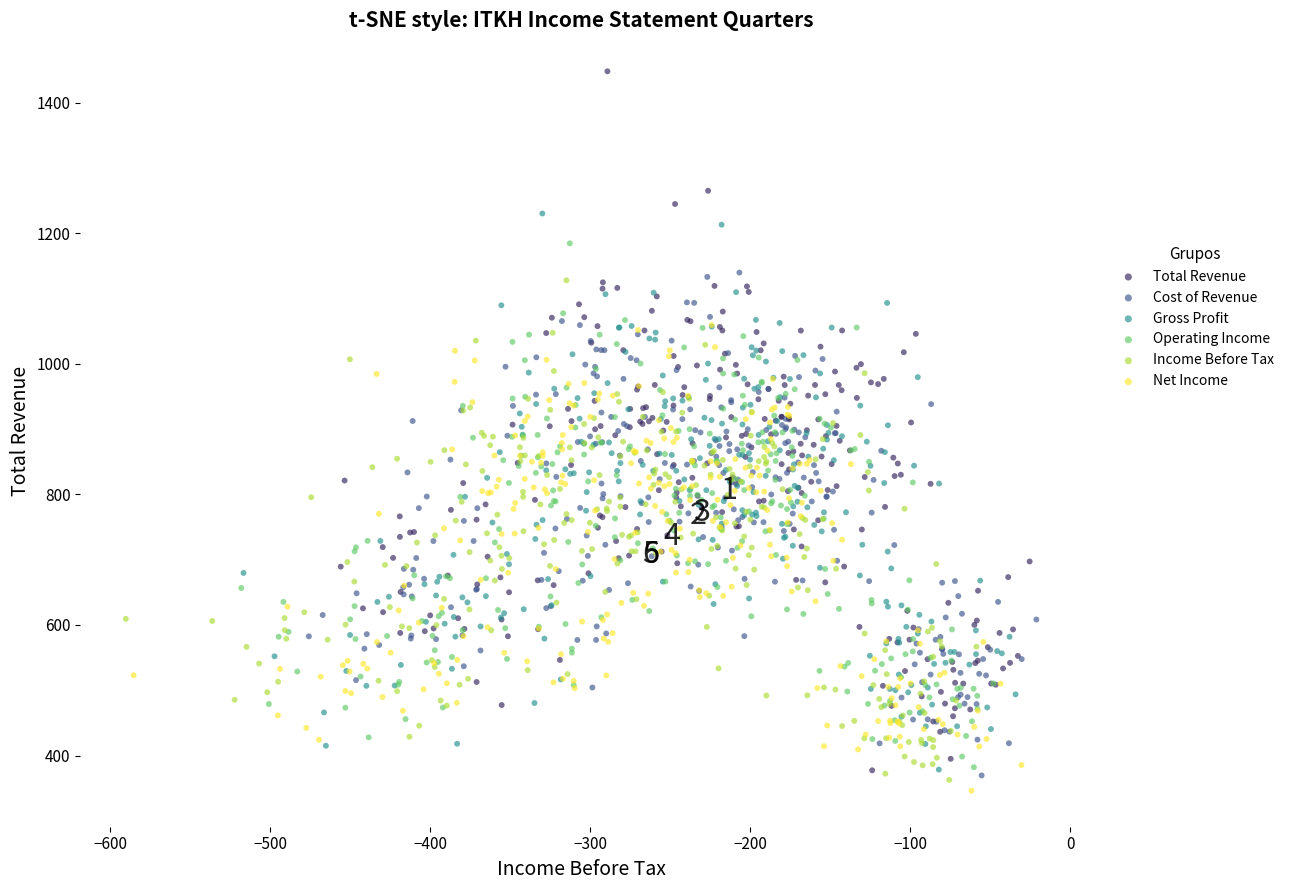

Which series contains the lowest Y value?

Net Income